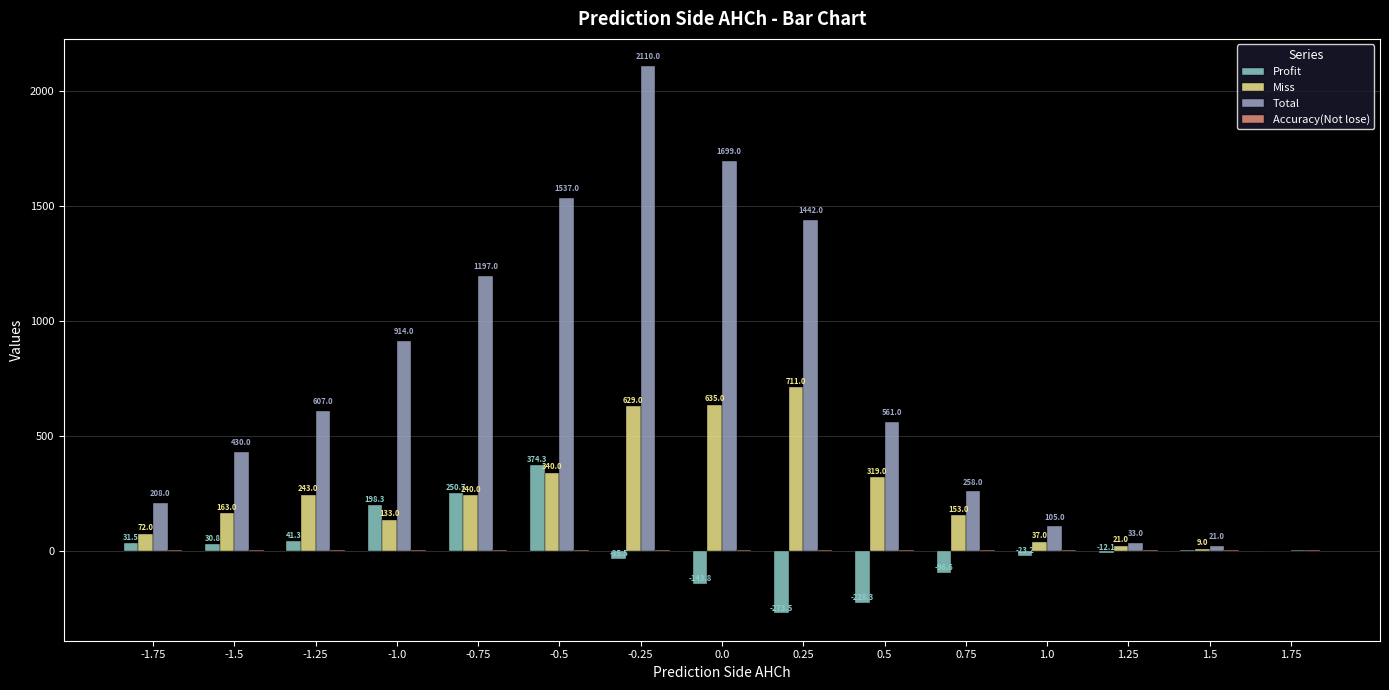

What is the sum of the Miss values at 0.0 and -1.75?

707.0